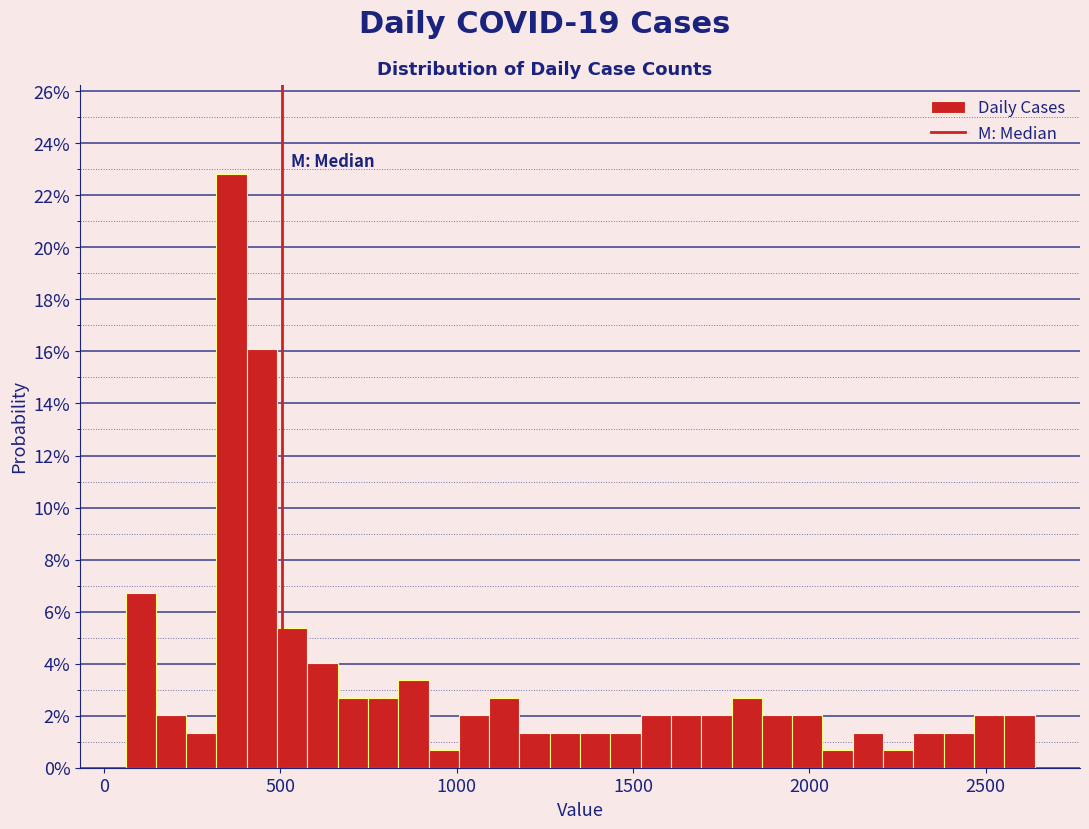

Read against the x-axis, roughly where is the centre of the tallest bar?

350